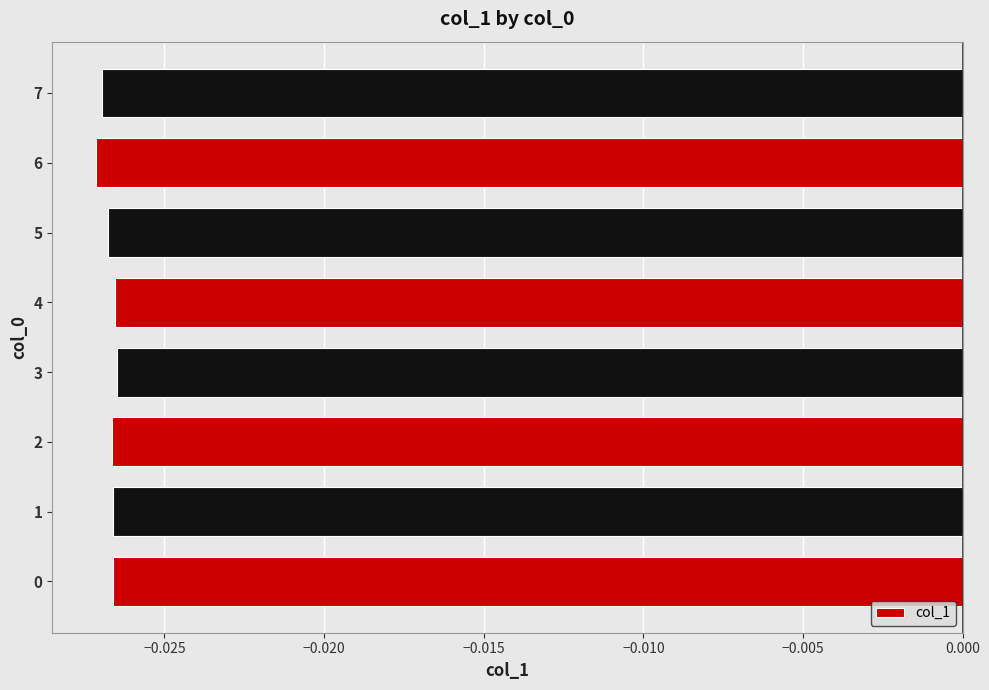

Count the number of data series in this chart.

1